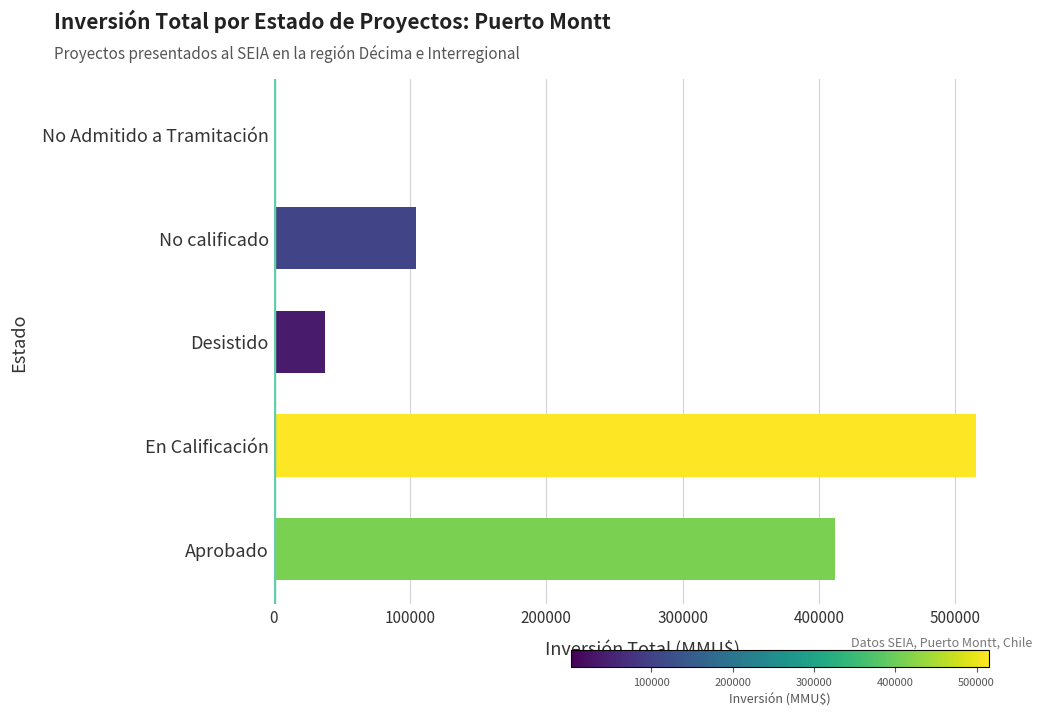

What is the maximum value shown in the chart?

514877